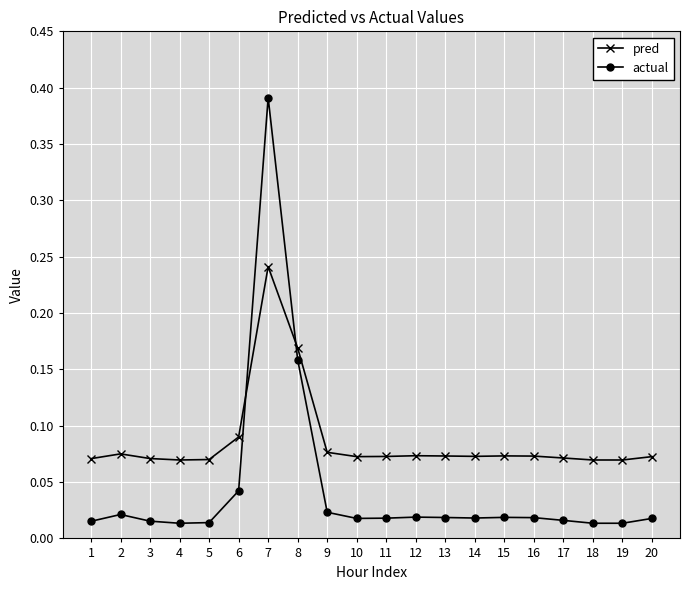

Which series changed the most between 5 and 7?

actual